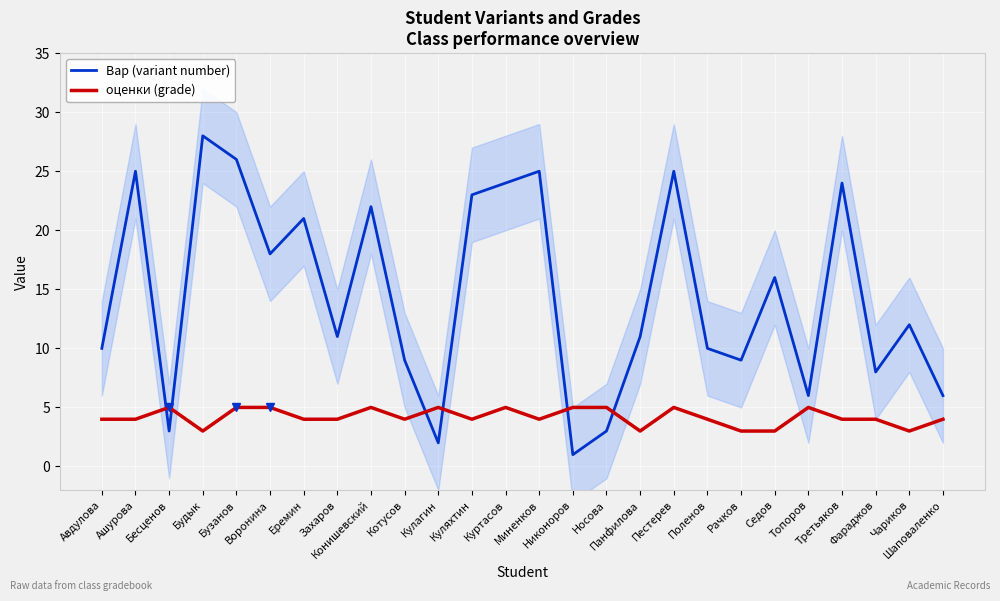

Which category has the lowest value in the Вар (variant number) series?

Никоноров